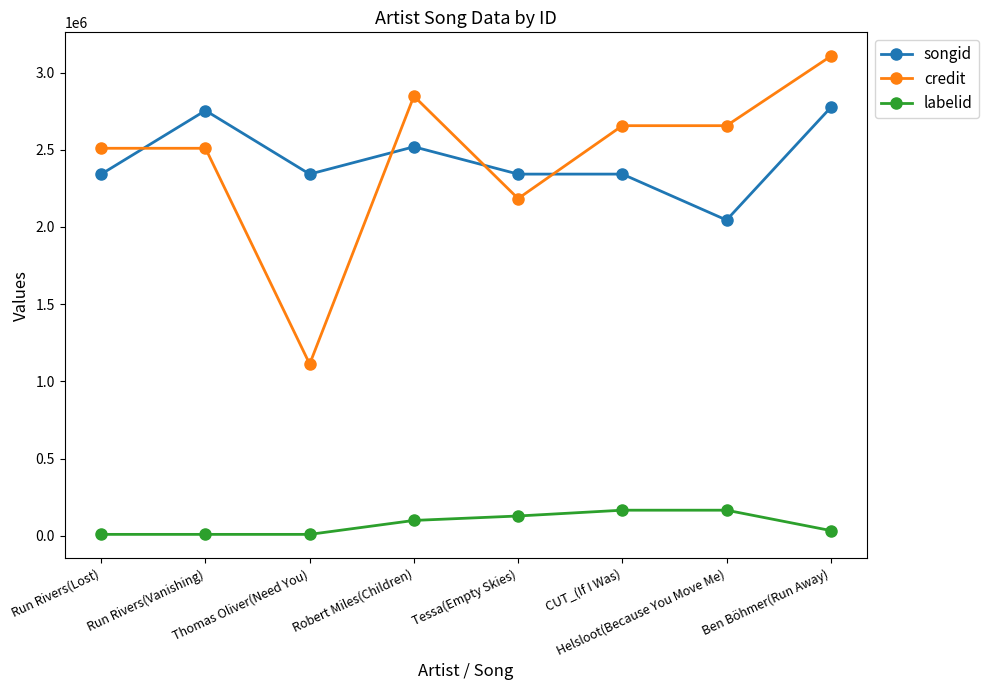

At Robert Miles(Children), list the series in order from largest to smallest.

credit, songid, labelid